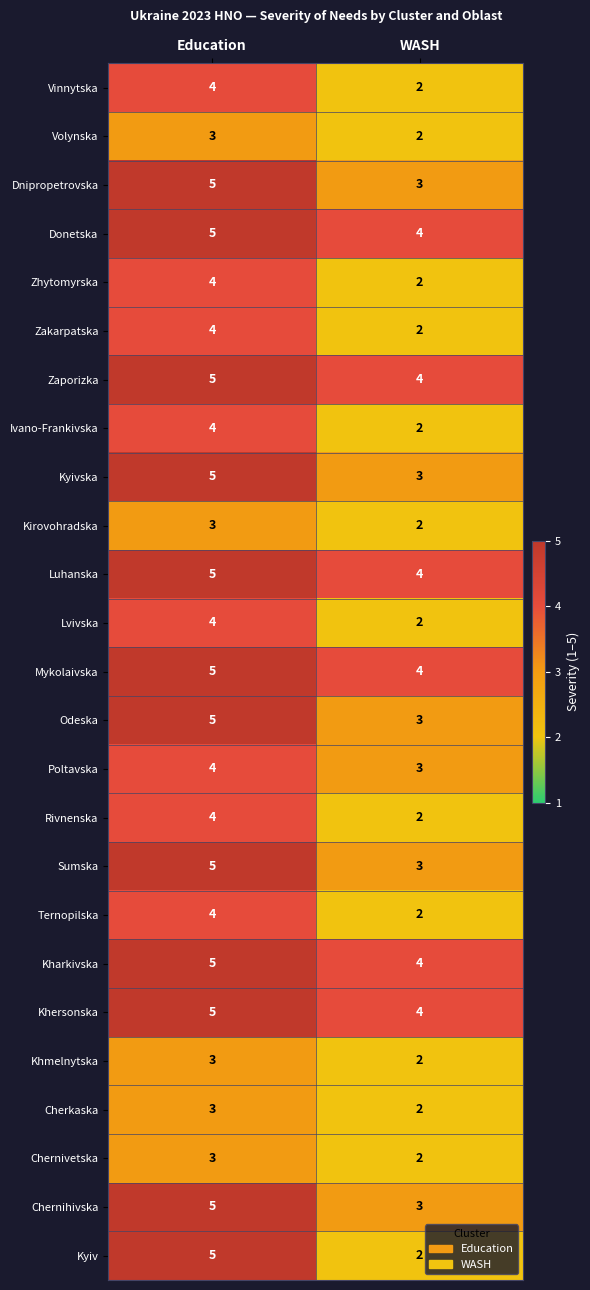

What is the difference between the highest and lowest values at WASH?

2